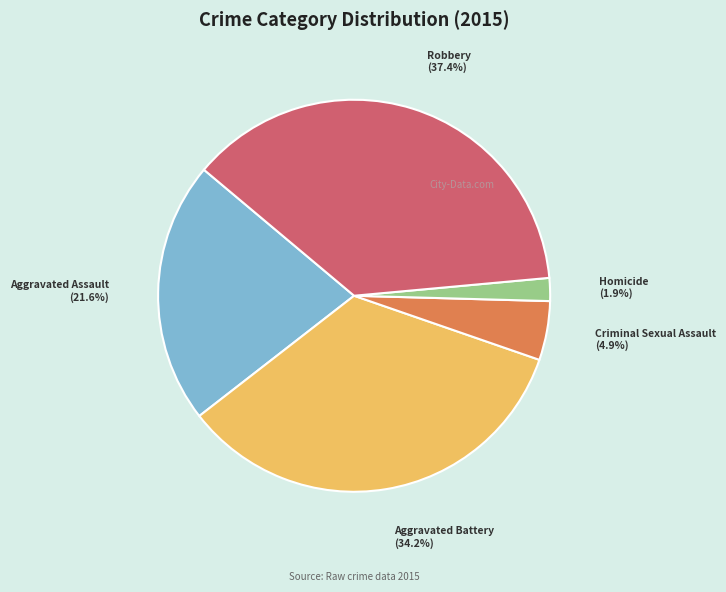

To the nearest percent, what is the average slice percentage?

20%